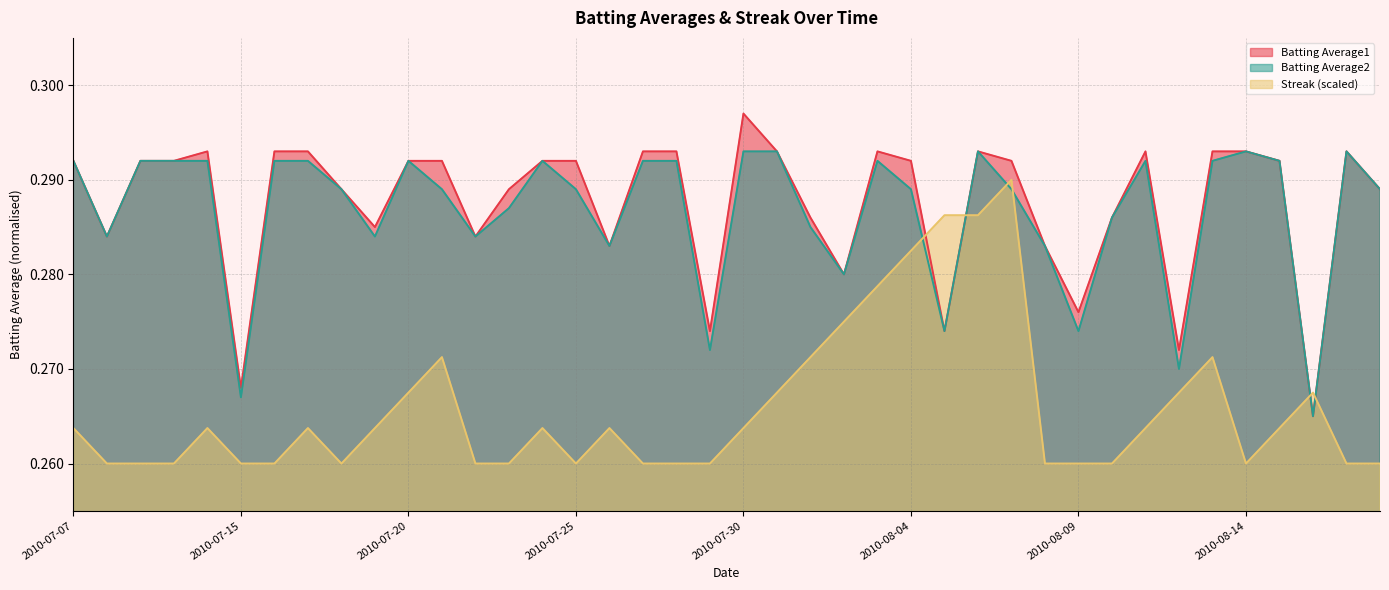

True or false: Batting Average2 and Batting Average1 intersect in this chart.

False